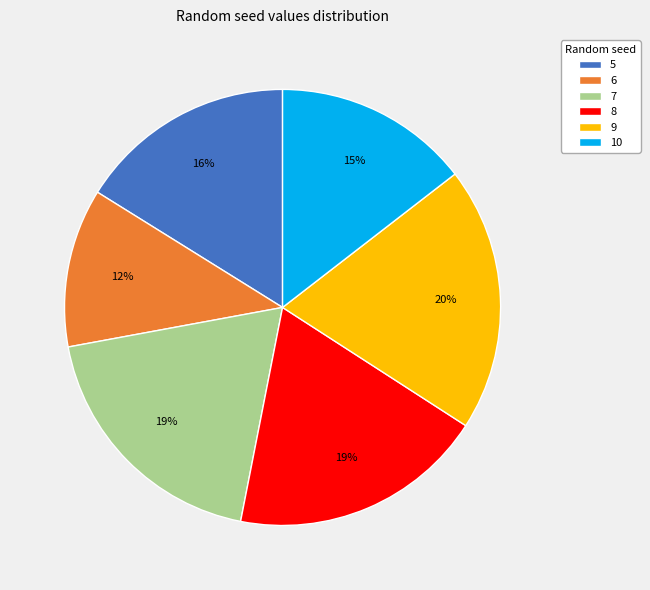

To the nearest percent, what is the difference between the largest and smallest slice percentages?

8%